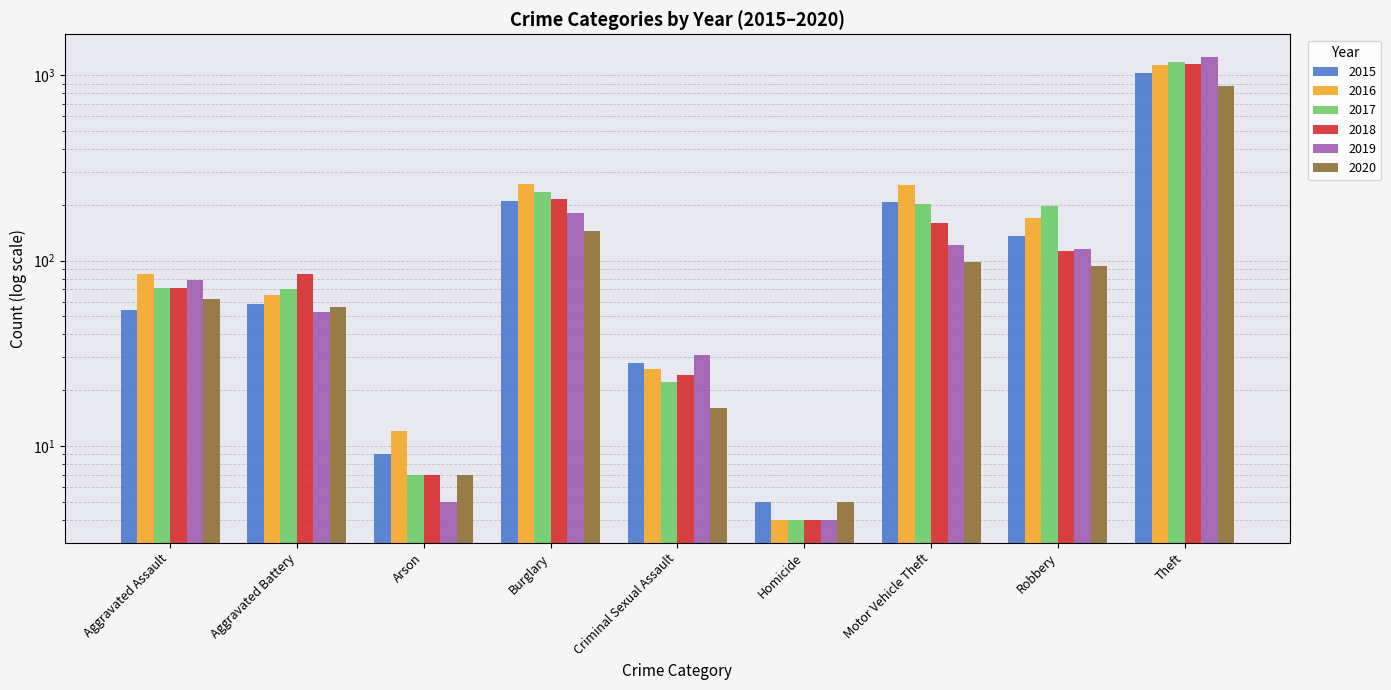

What is the spread (max minus min) of values at Homicide?

1